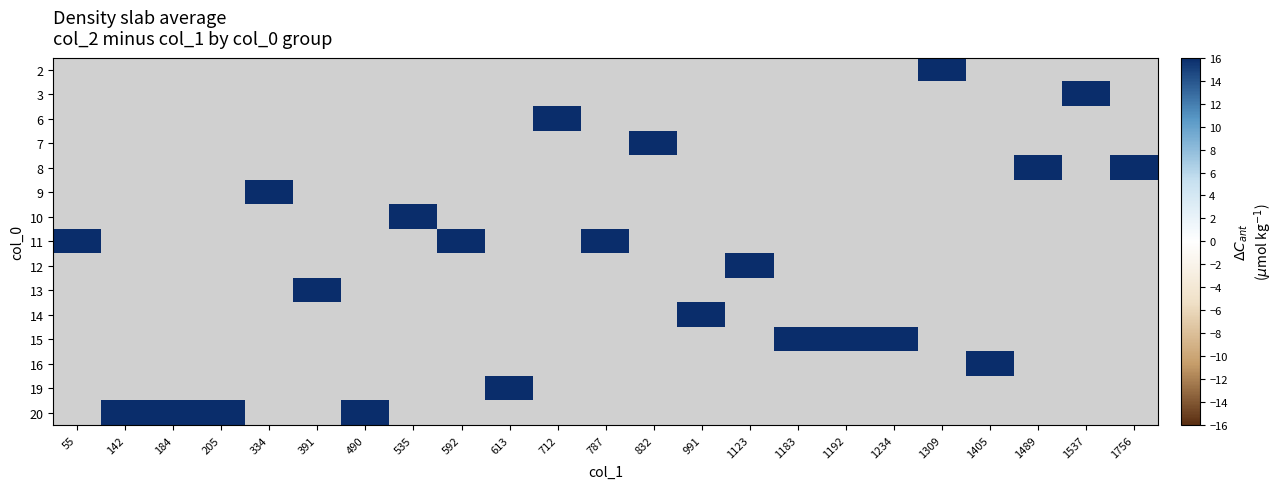

At 535, list the series in order from largest to smallest.

2, 3, 6, 7, 8, 9, 10, 11, 12, 13, 14, 15, 16, 19, 20